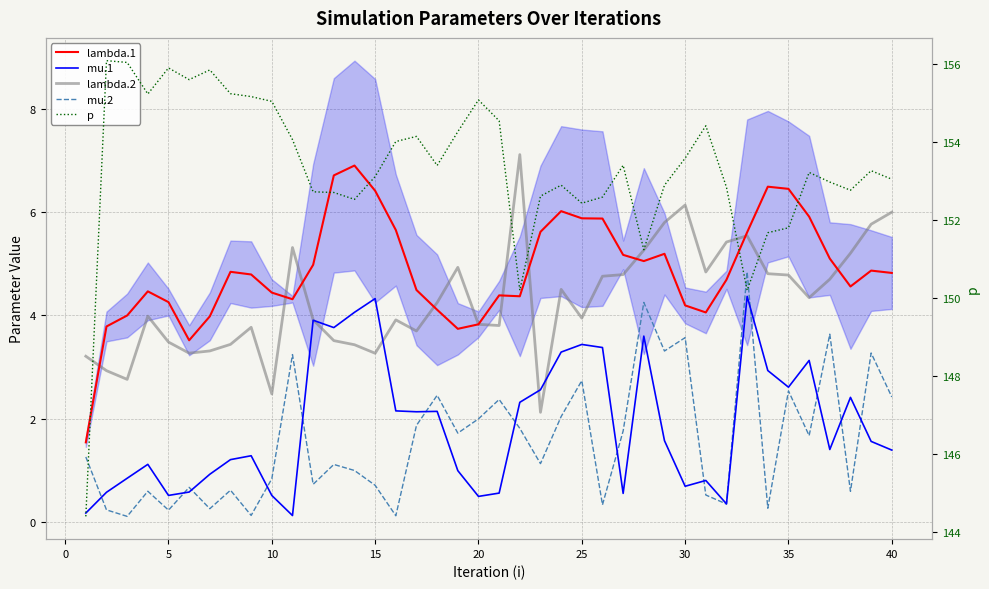

Is it true that mu.2 equals 3.0 at 21?

False